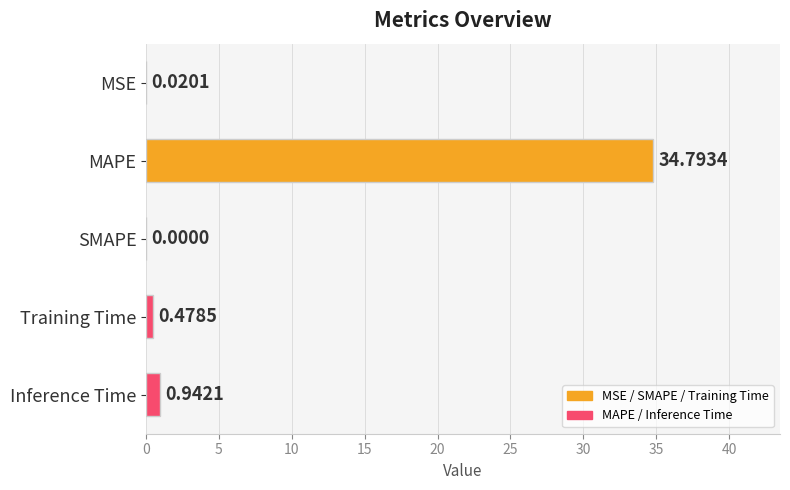

Where is the data nearest to the value 17?

Inference Time